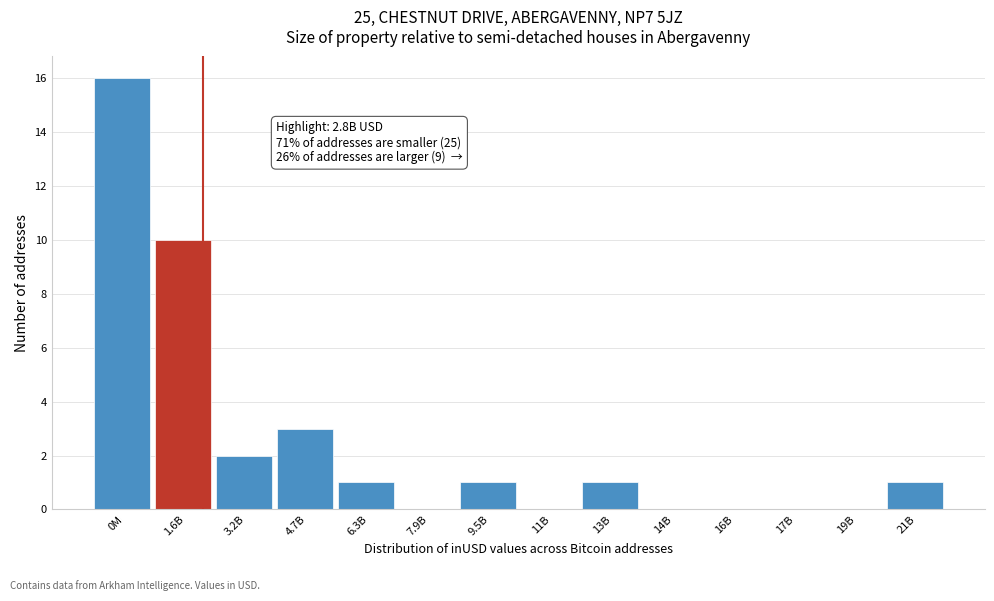

Reading right to left, list all the values displayed in this chart.

21B=1	19B=0	17B=0	16B=0	14B=0	13B=1	11B=0	9.5B=1	7.9B=0	6.3B=1	4.7B=3	3.2B=2	1.6B=10	0M=16